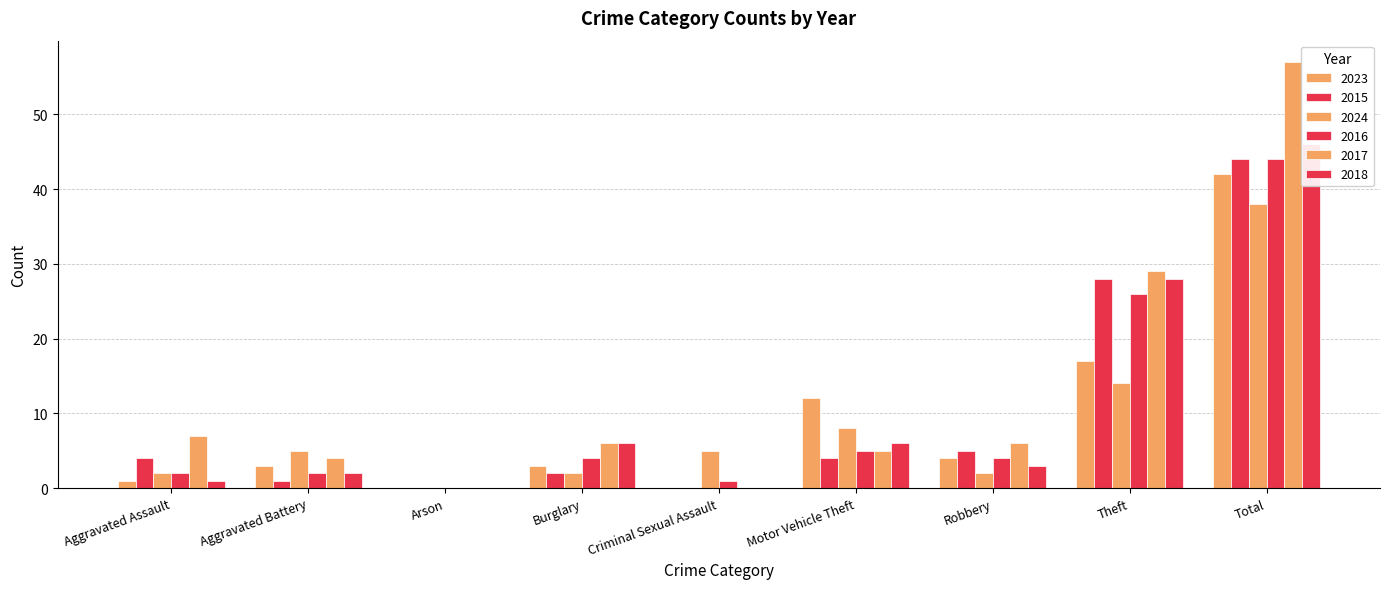

Rank the categories by 2024 value from lowest to highest.

Arson, Aggravated Assault, Burglary, Robbery, Aggravated Battery, Criminal Sexual Assault, Motor Vehicle Theft, Theft, Total